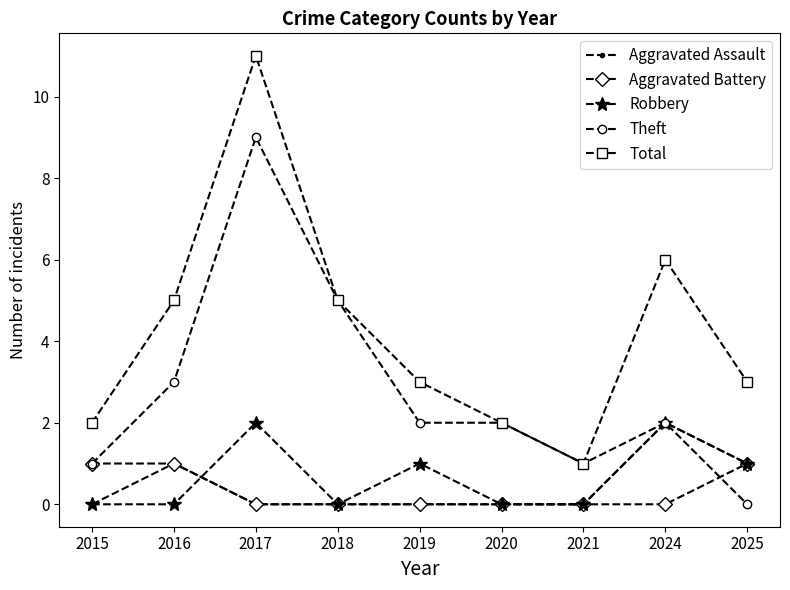

What is the sum of the Aggravated Battery values at 2025 and 2015?

2